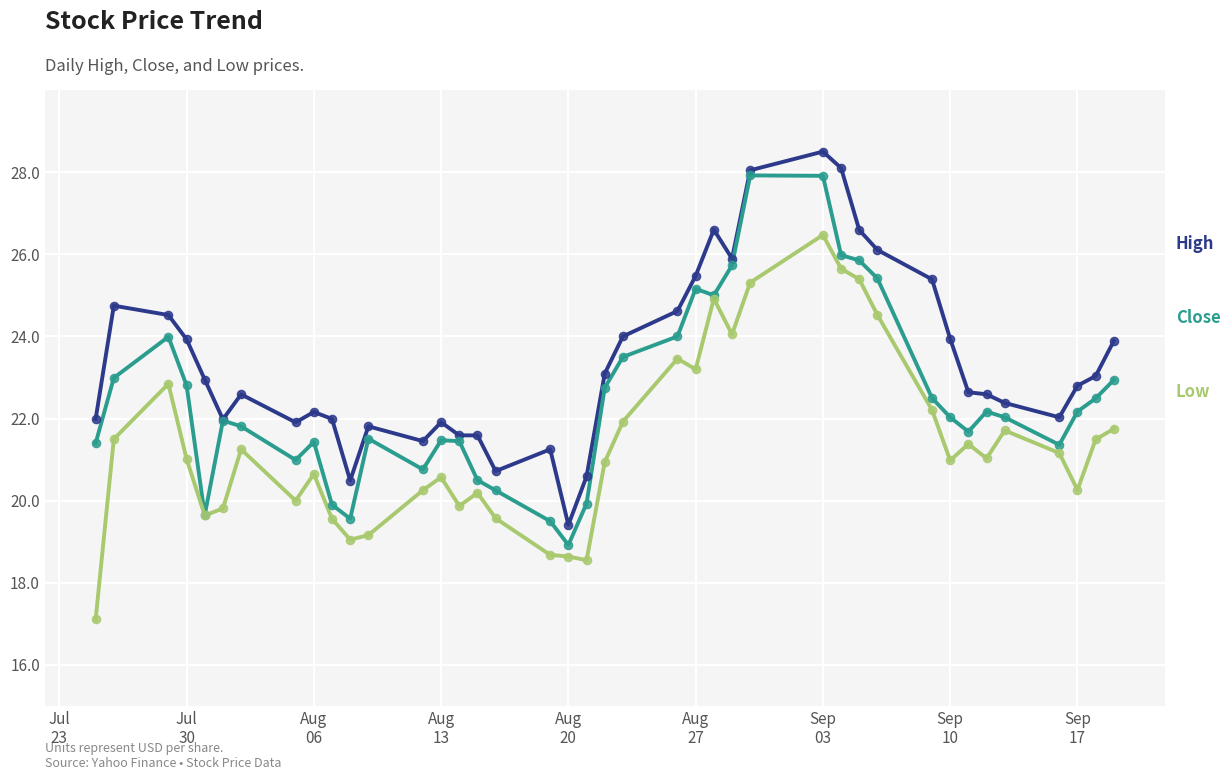

What is the maximum value shown in the chart?

28.5